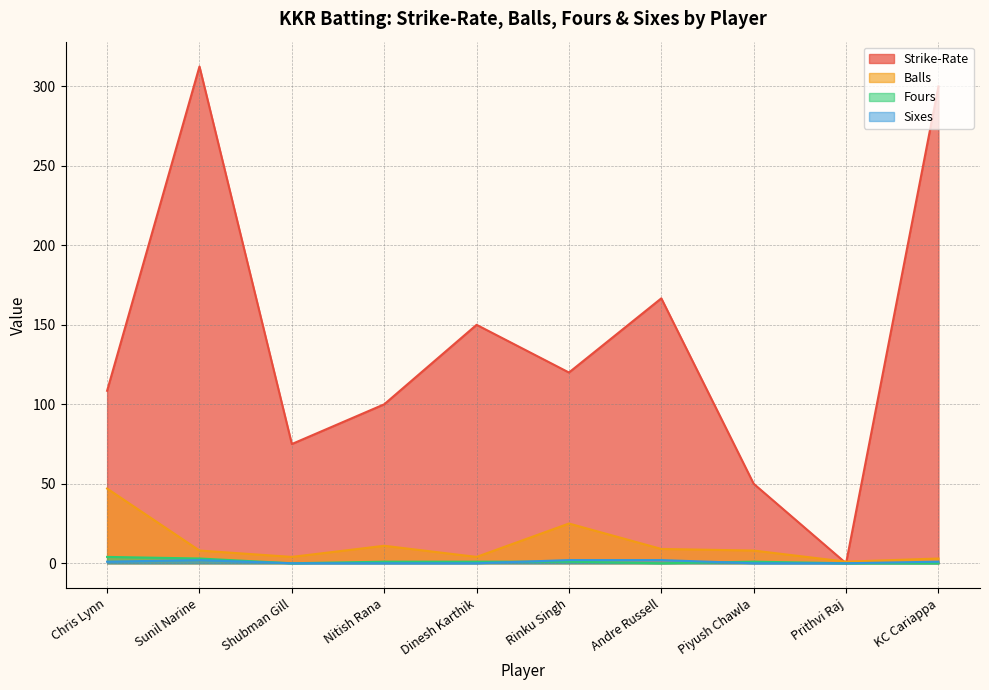

Rank the series by their maximum value, from highest to lowest.

Strike-Rate, Balls, Fours, Sixes